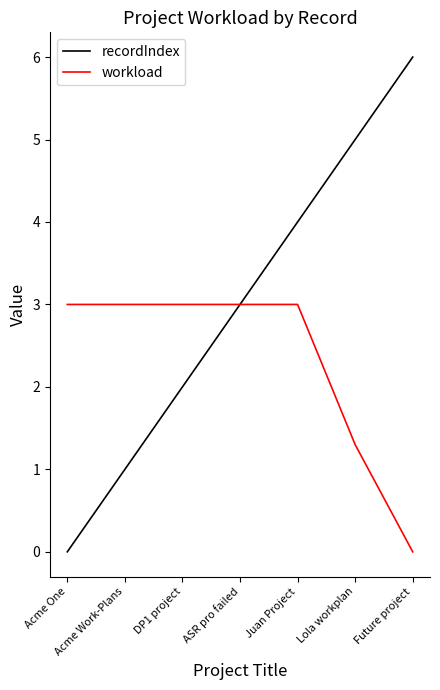

At Acme Work-Plans, list the series in order from largest to smallest.

workload, recordIndex